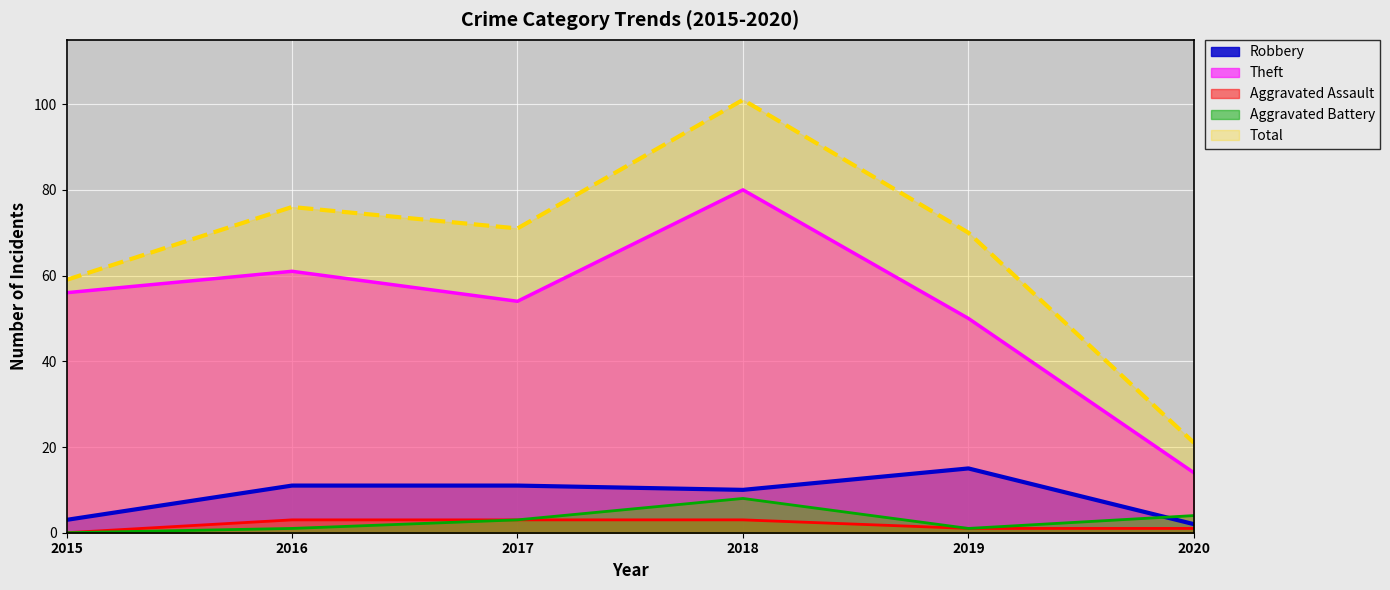

In Aggravated Battery, how many points are lower than both neighbors (excluding endpoints)?

1